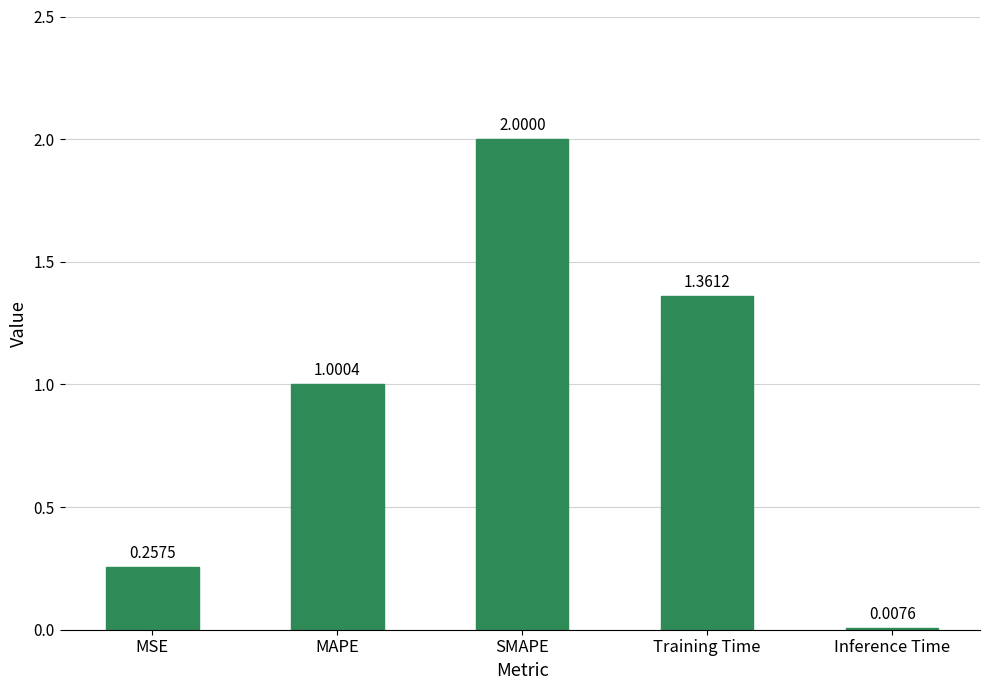

List the labels in order of value, largest first.

SMAPE, Training Time, MAPE, MSE, Inference Time